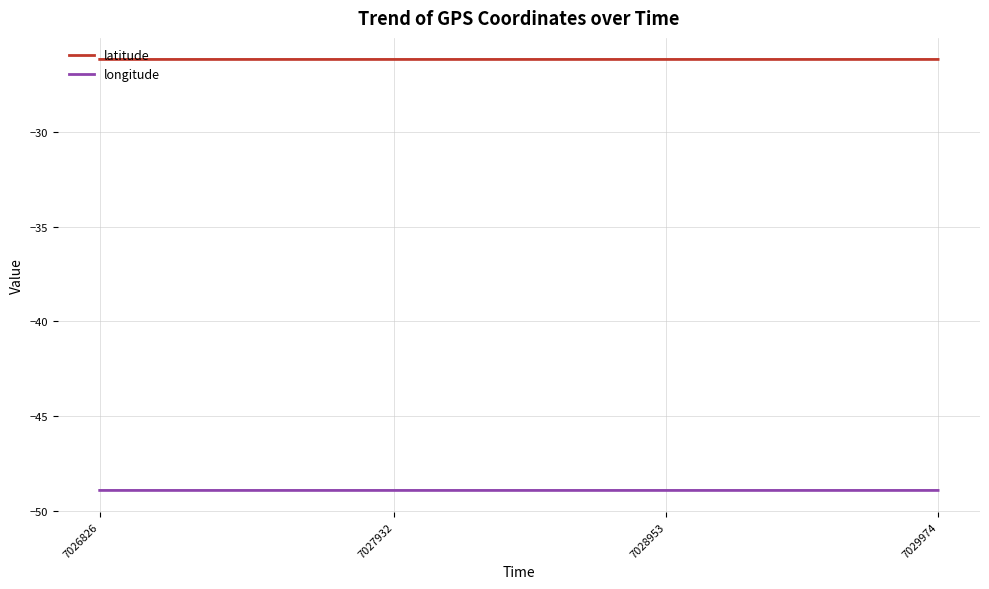

Rank the series by their maximum value, from highest to lowest.

latitude, longitude